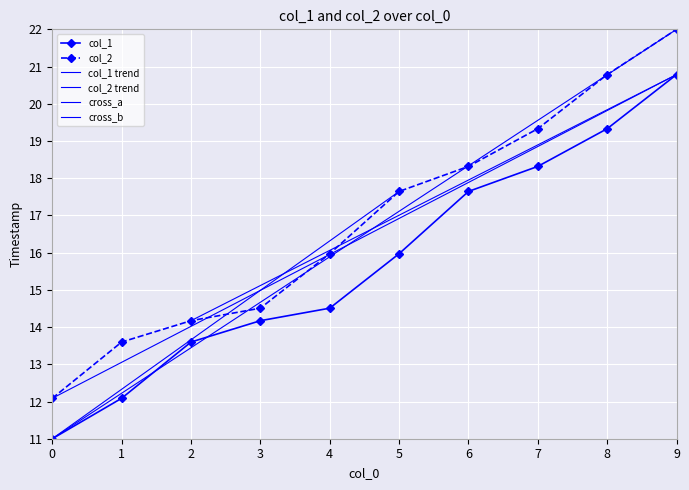

Reading left to right, what are all the values shown in this chart?

col_1: 11.0	12.1	13.6	14.2	14.5	16.0	17.6	18.3	19.3	20.8
col_2: 12.1	13.6	14.2	14.5	16.0	17.6	18.3	19.3	20.8	22.0